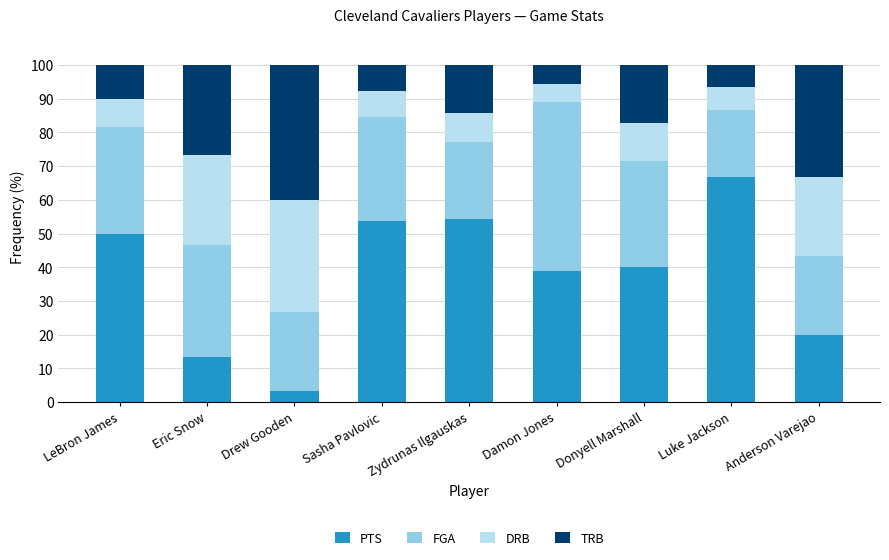

What is the maximum value for PTS?

66.7